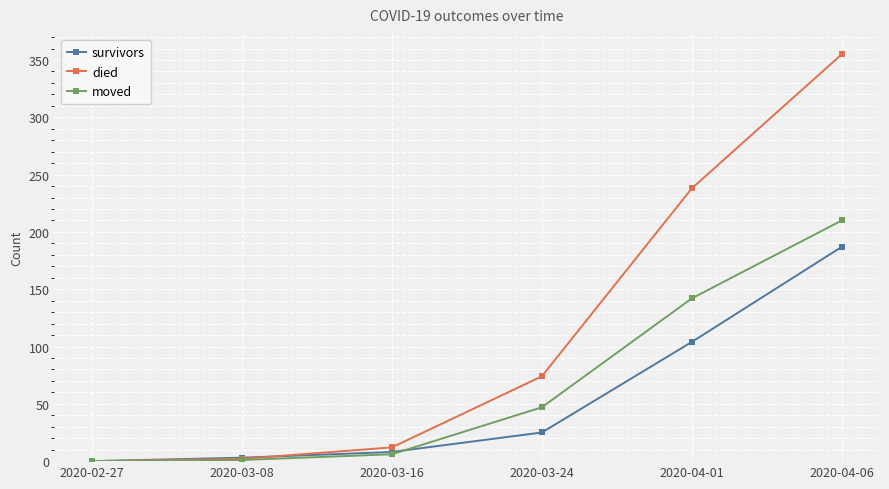

Rank the series by their average value, from lowest to highest.

survivors, moved, died